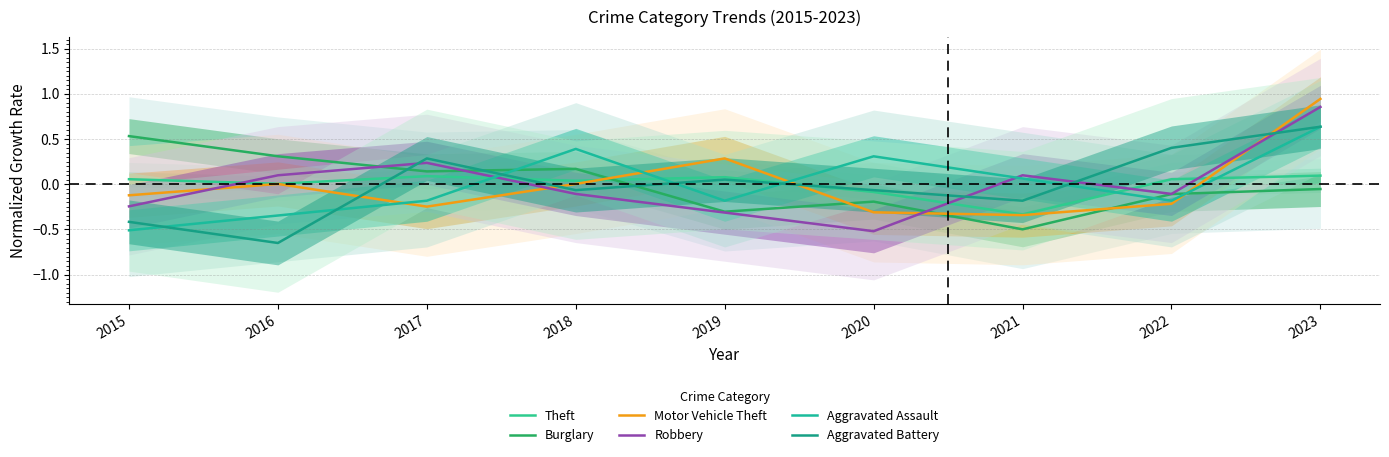

At which label does Aggravated Assault reach its minimum?

2015